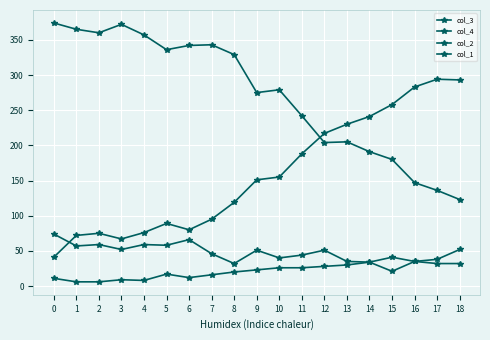

What is the sum of all col_3 values?

5160